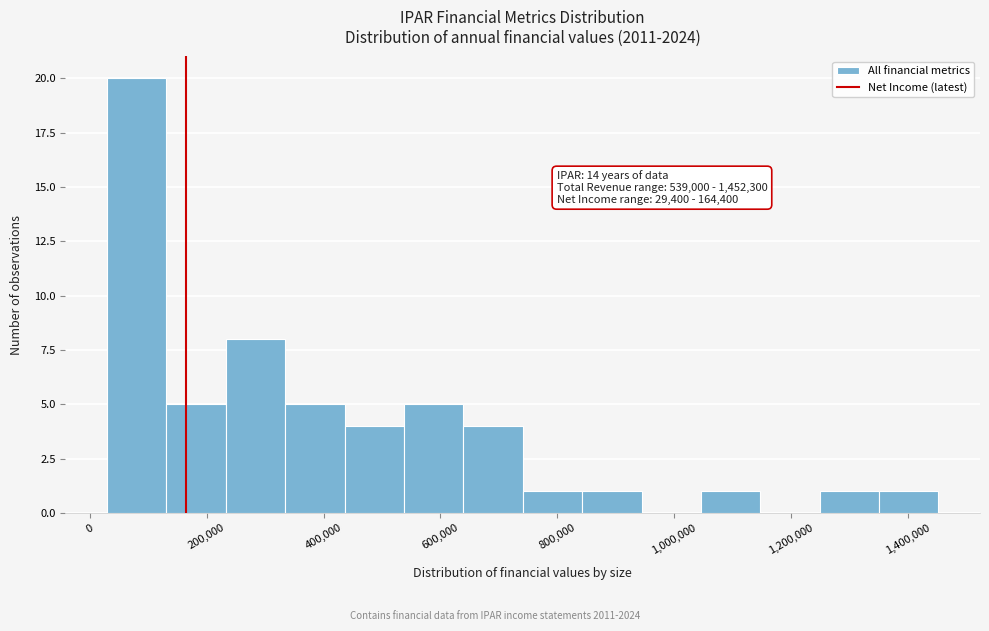

Which range on the x-axis has the tallest bar?

20000 to 140000